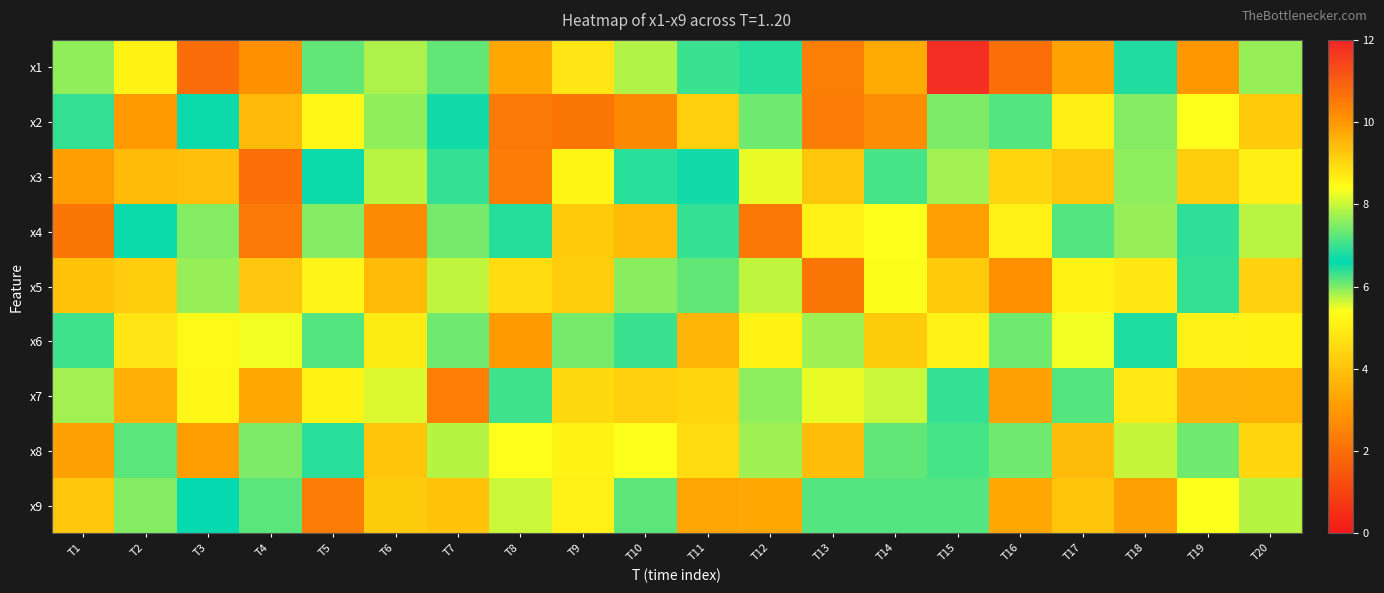

Rank the series at T12 from highest to lowest value.

x8, x2, x1, x7, x5, x3, x6, x9, x4